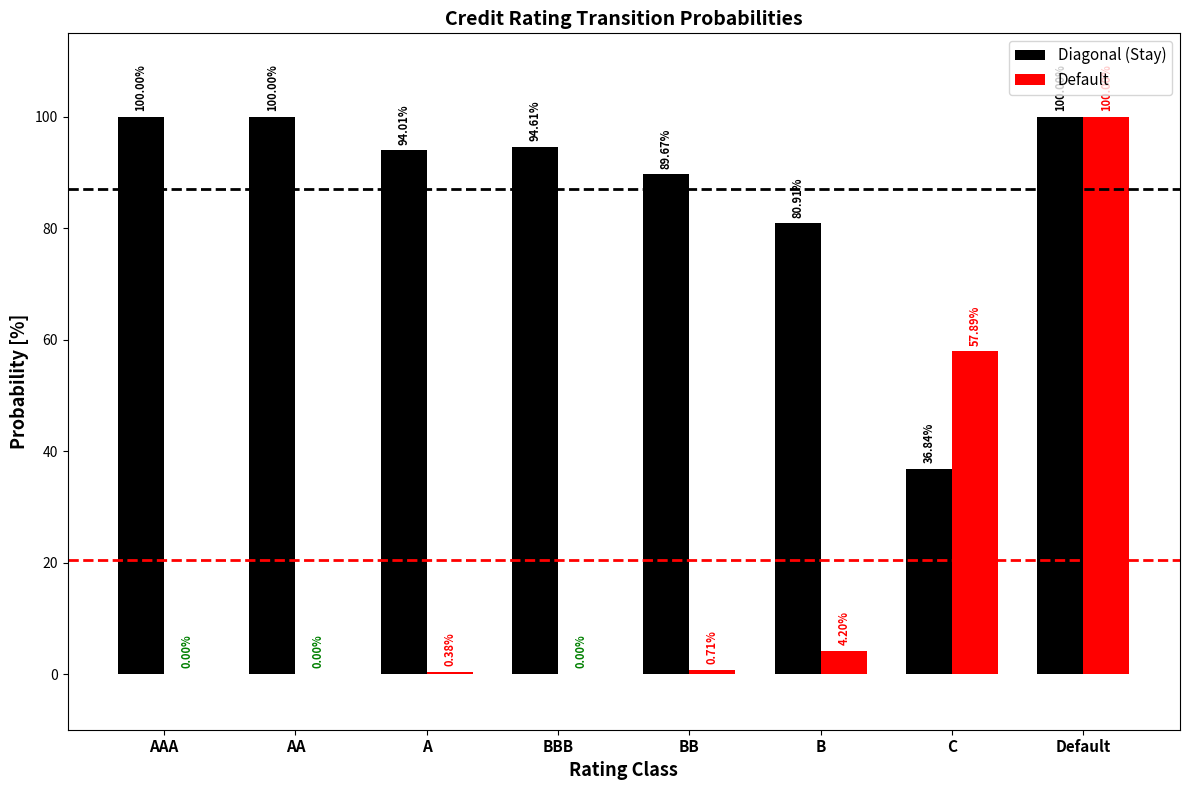

How many groups of bars are there?

8